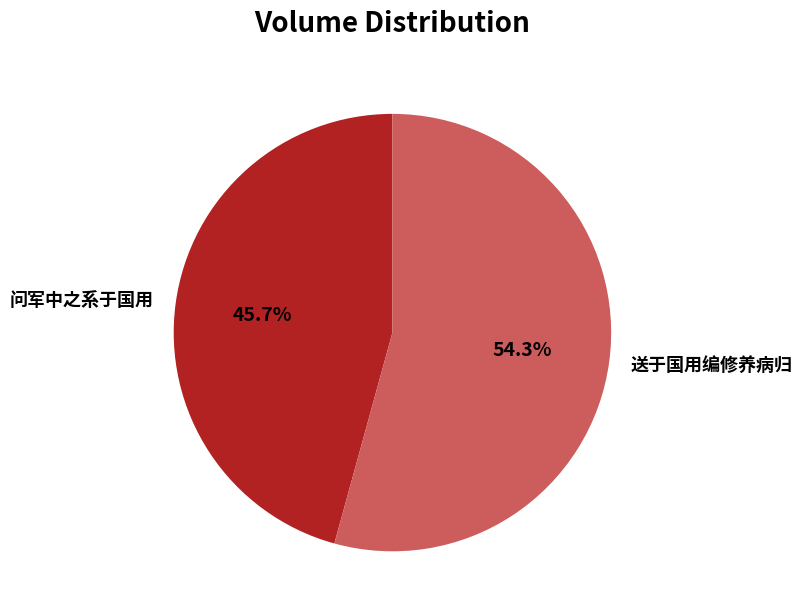

Rank the categories by value from highest to lowest.

送于国用编修养病归, 问军中之系于国用